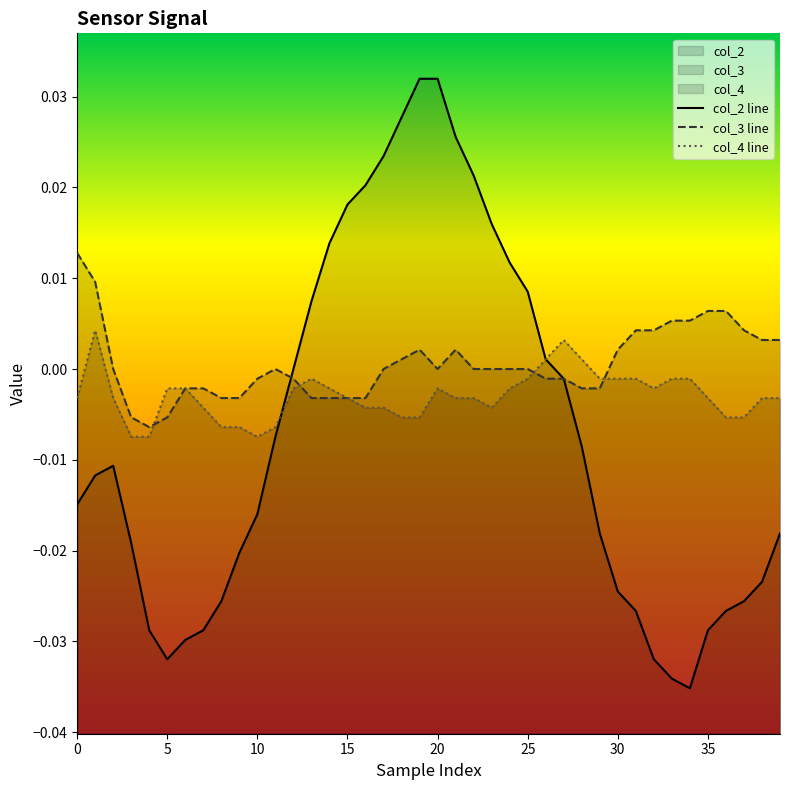

How many data points in col_3 are less than 0?

17